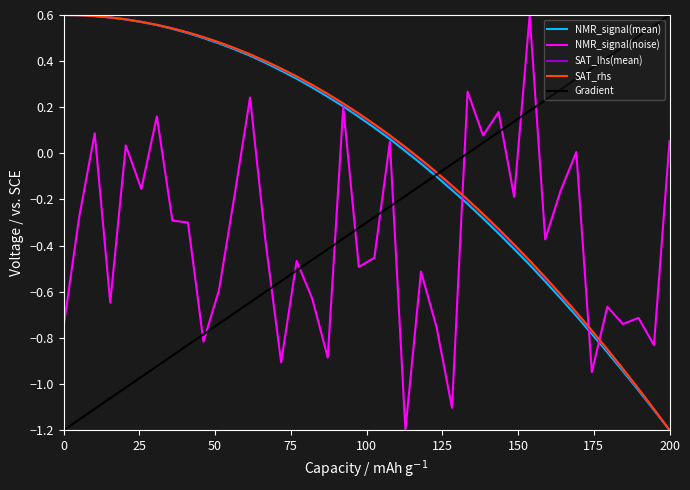

Which series ends up on top after the final intersection of NMR_signal(noise) and Gradient?

Gradient